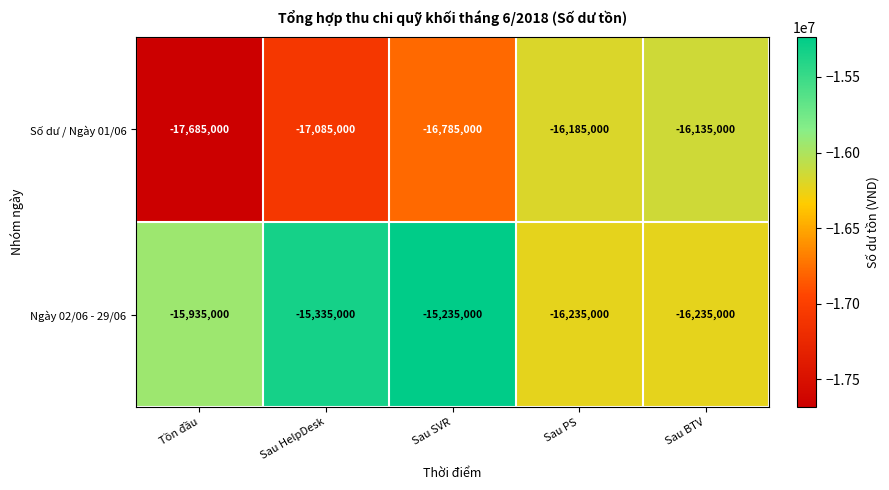

Where is Ngày 02/06 - 29/06 nearest to the value -15735000?

Tồn đầu